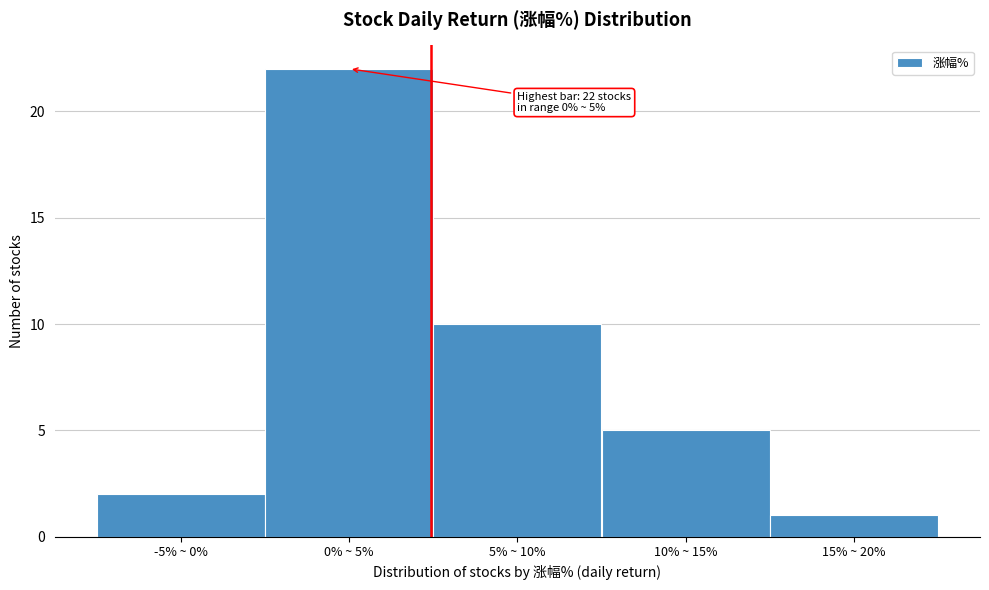

Reading left to right, extract all data points from this chart.

2	22	10	5	1